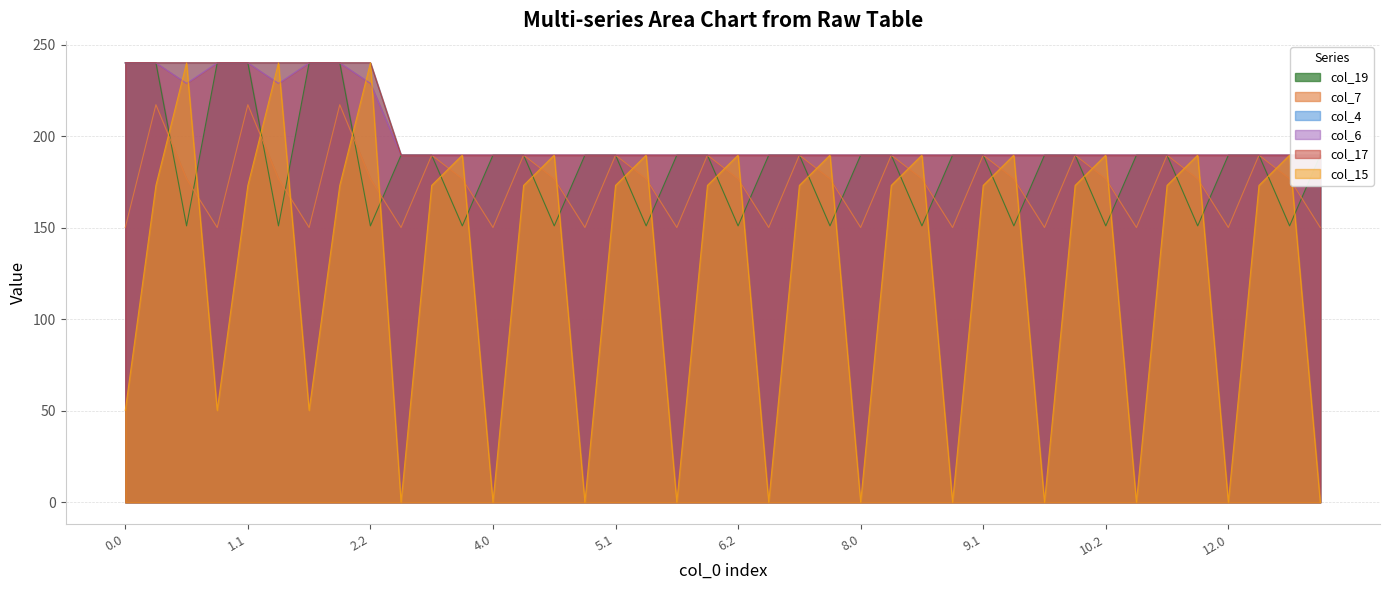

Between 8.2 and 10.1, which series saw the biggest shift?

col_19